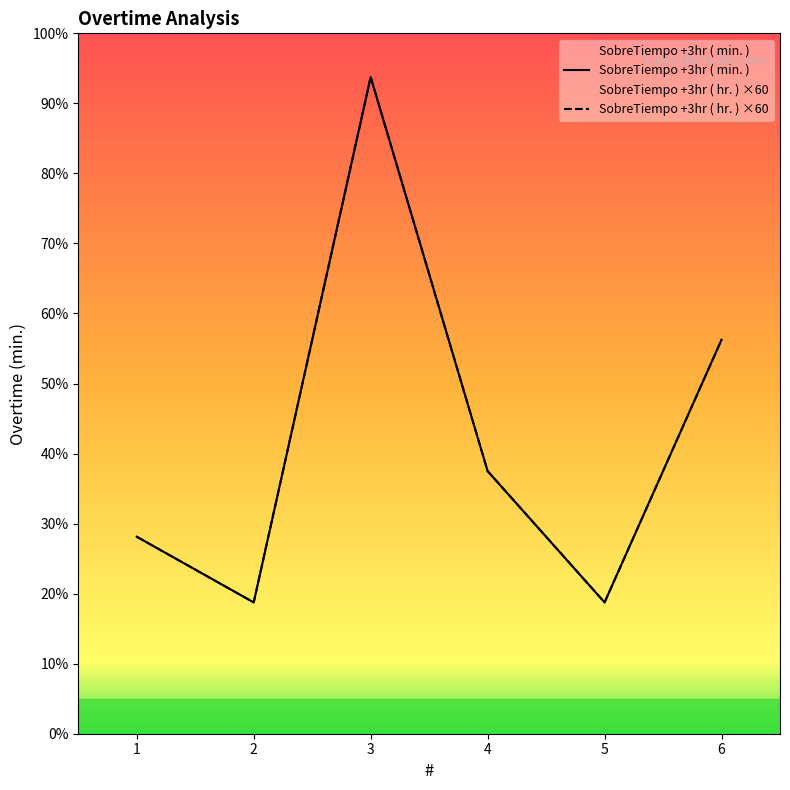

Where is SobreTiempo +3hr ( hr. ) nearest to the value 180?

6